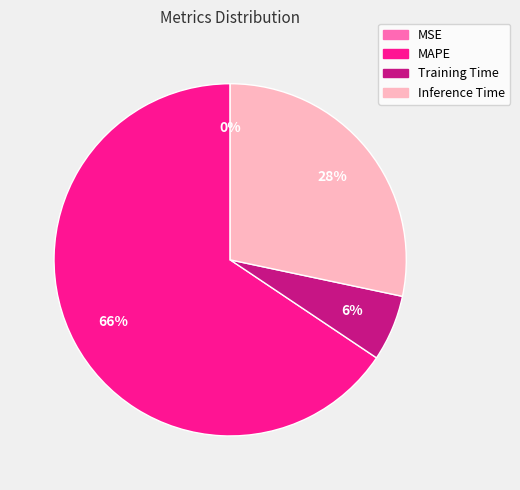

The MAPE slice represents 78% of the pie. True or false?

False